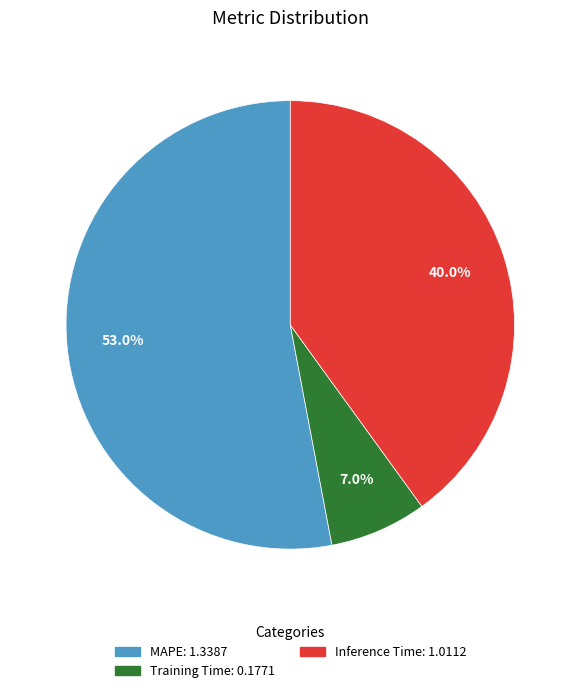

To the nearest percent, what percentage of the pie is Training Time?

7%